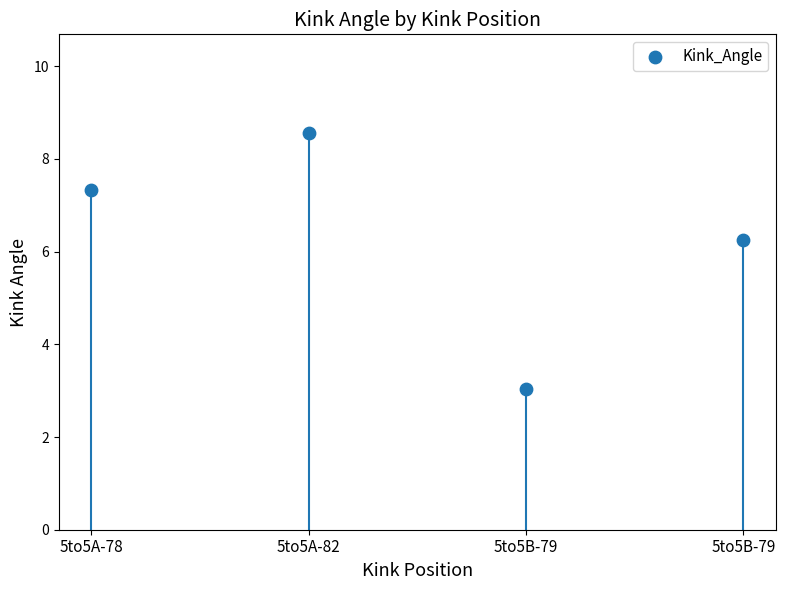

What is the range of Y values (max minus min)?

5.5